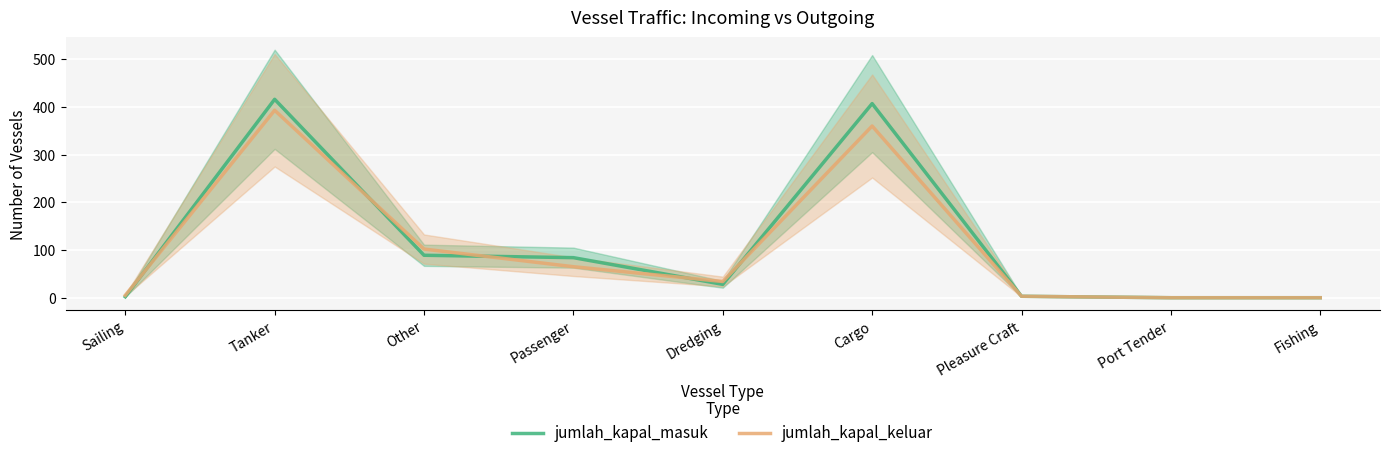

What is the difference between the highest and lowest values at Dredging?

6